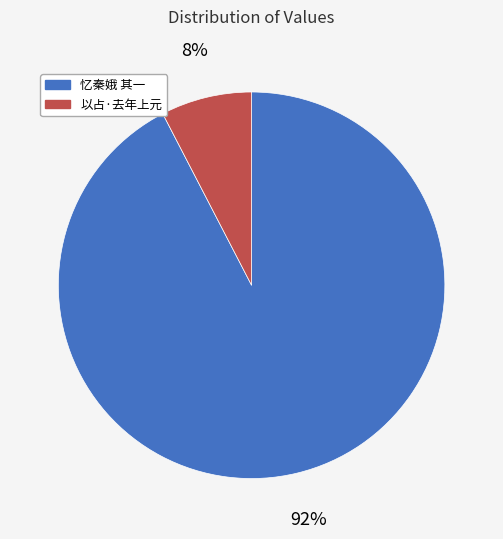

To the nearest percent, what portion does 忆秦娥 其一 represent?

92%